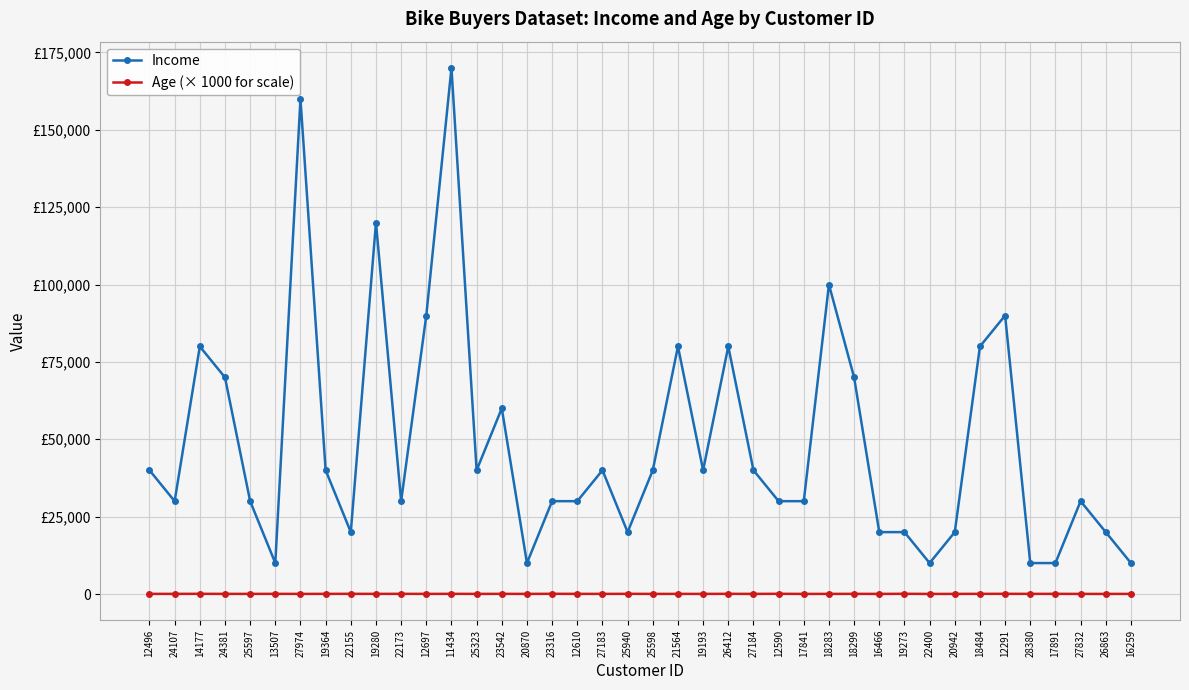

What is the value of the Age (× 1000 for scale) point at the 18th from the left?

47